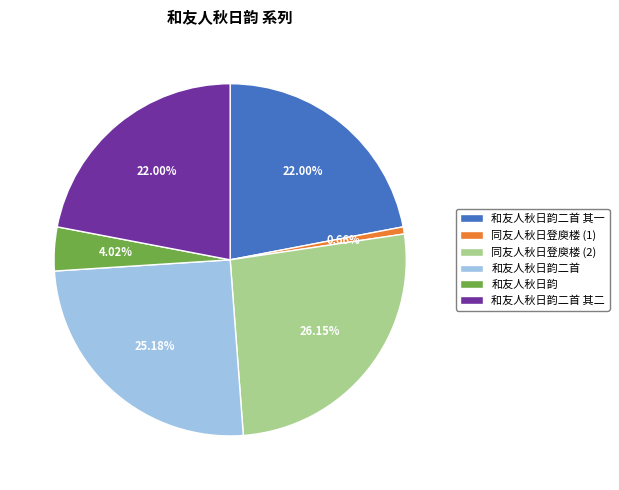

True or false: 和友人秋日韵二首 accounts for 38% of the total.

False